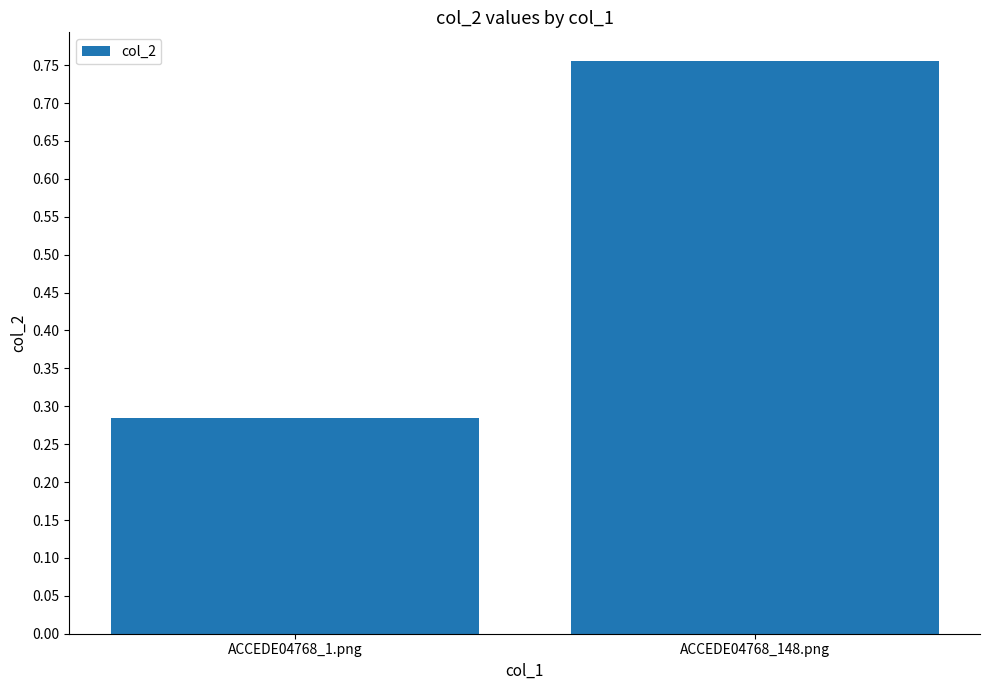

What is the sum of the values at ACCEDE04768_1.png and ACCEDE04768_148.png?

1.0